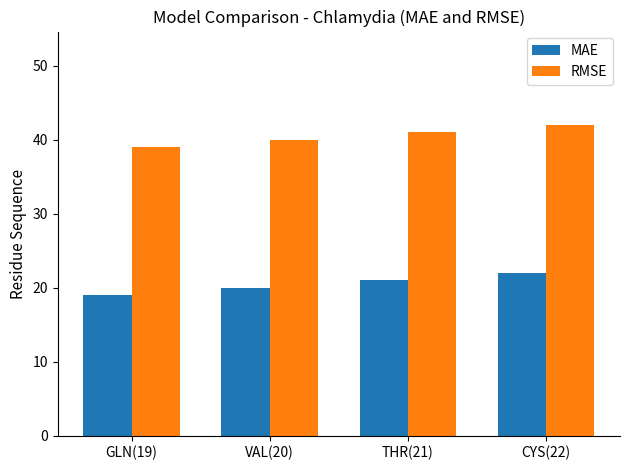

Count the number of data series in this chart.

2